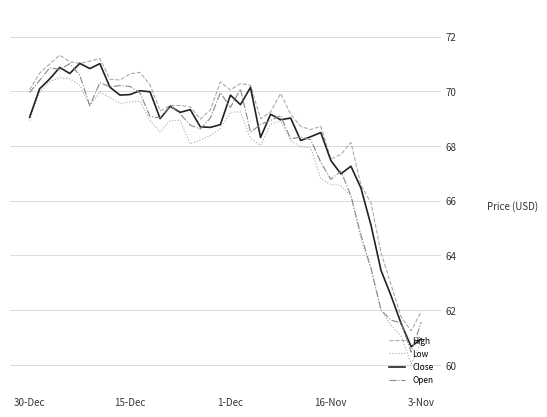

True or false: High and Low intersect in this chart.

False